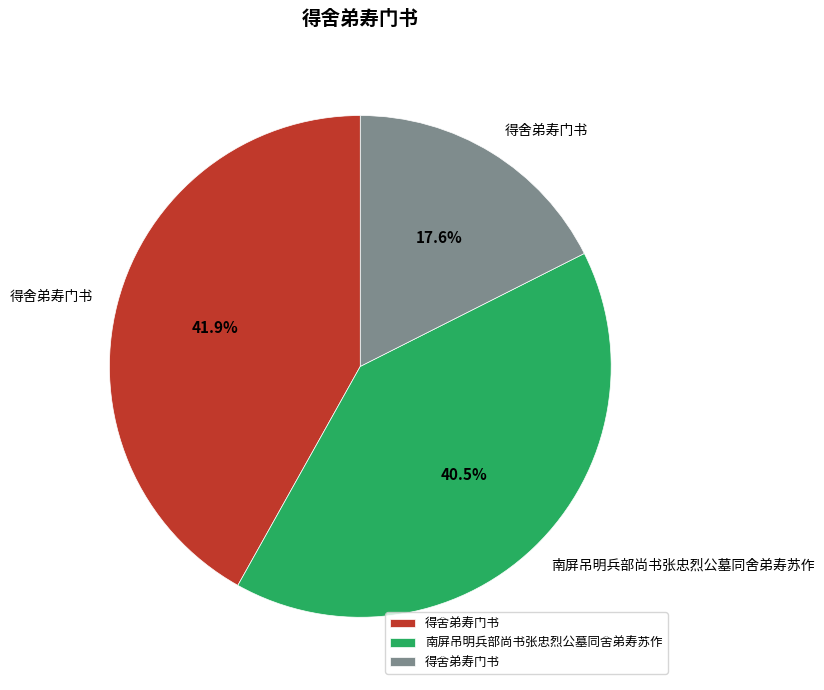

Is there any slice that represents more than half of the pie?

No